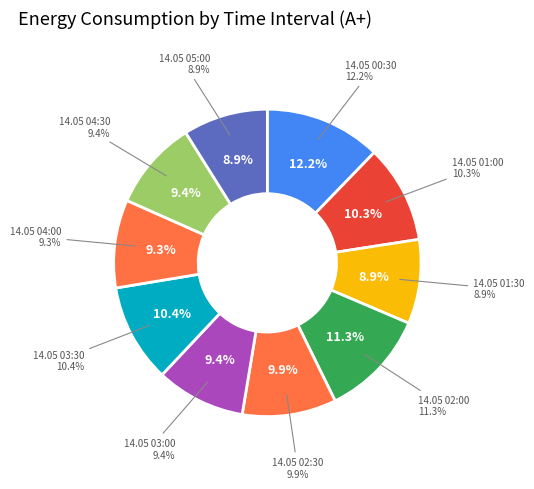

Combined, what portion of the pie is 14.05 02:30 and 14.05 01:30?

18.8%